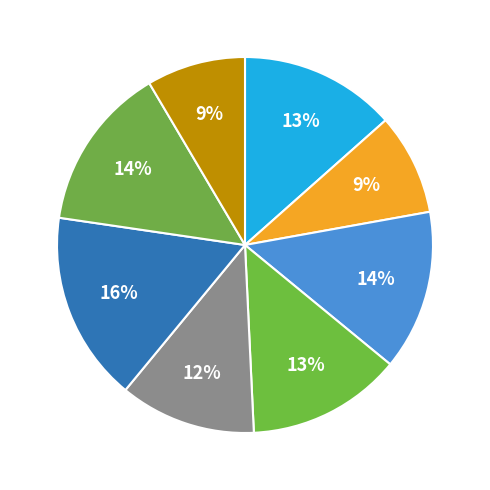

How many slices are in this pie chart?

8